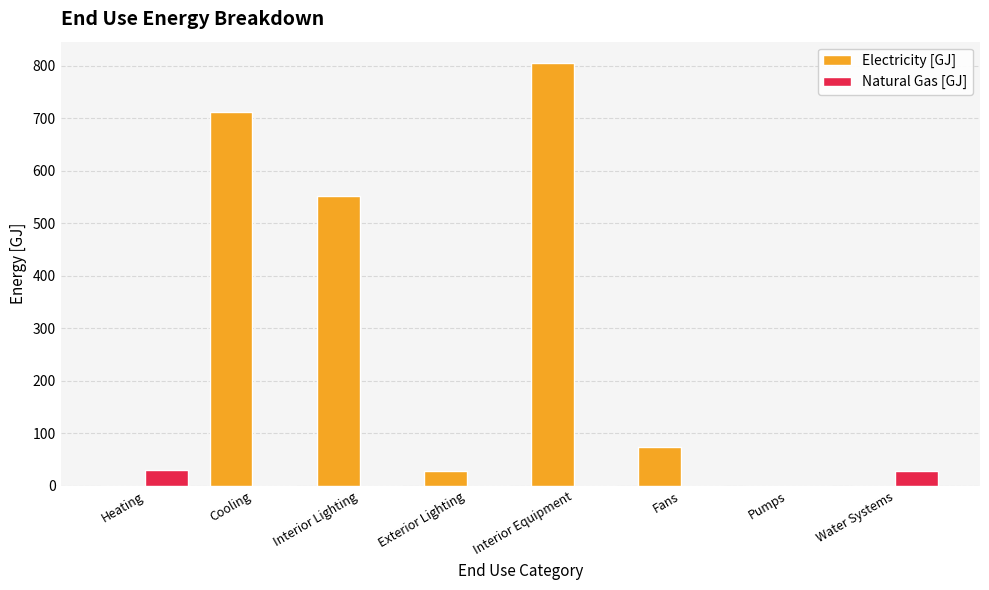

Which category has the highest value across all series?

Interior Equipment